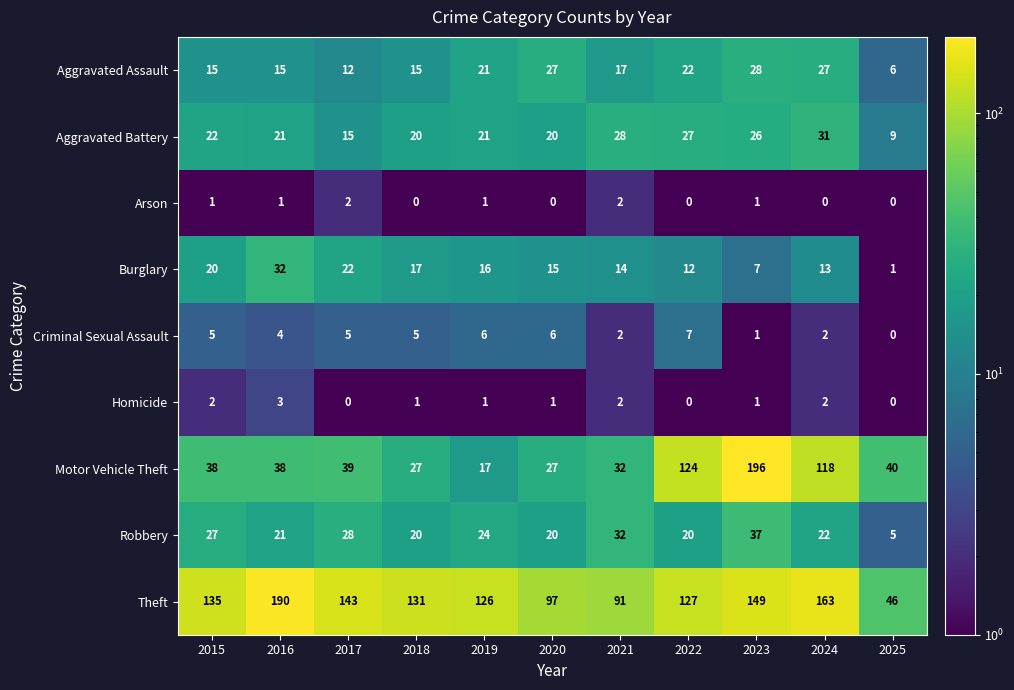

What is the total value across all series at 2020?

213